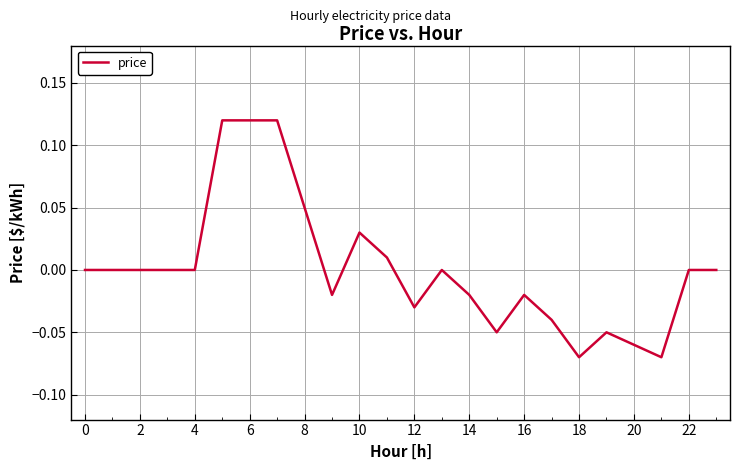

Does the chart display data point markers on the line(s)?

No